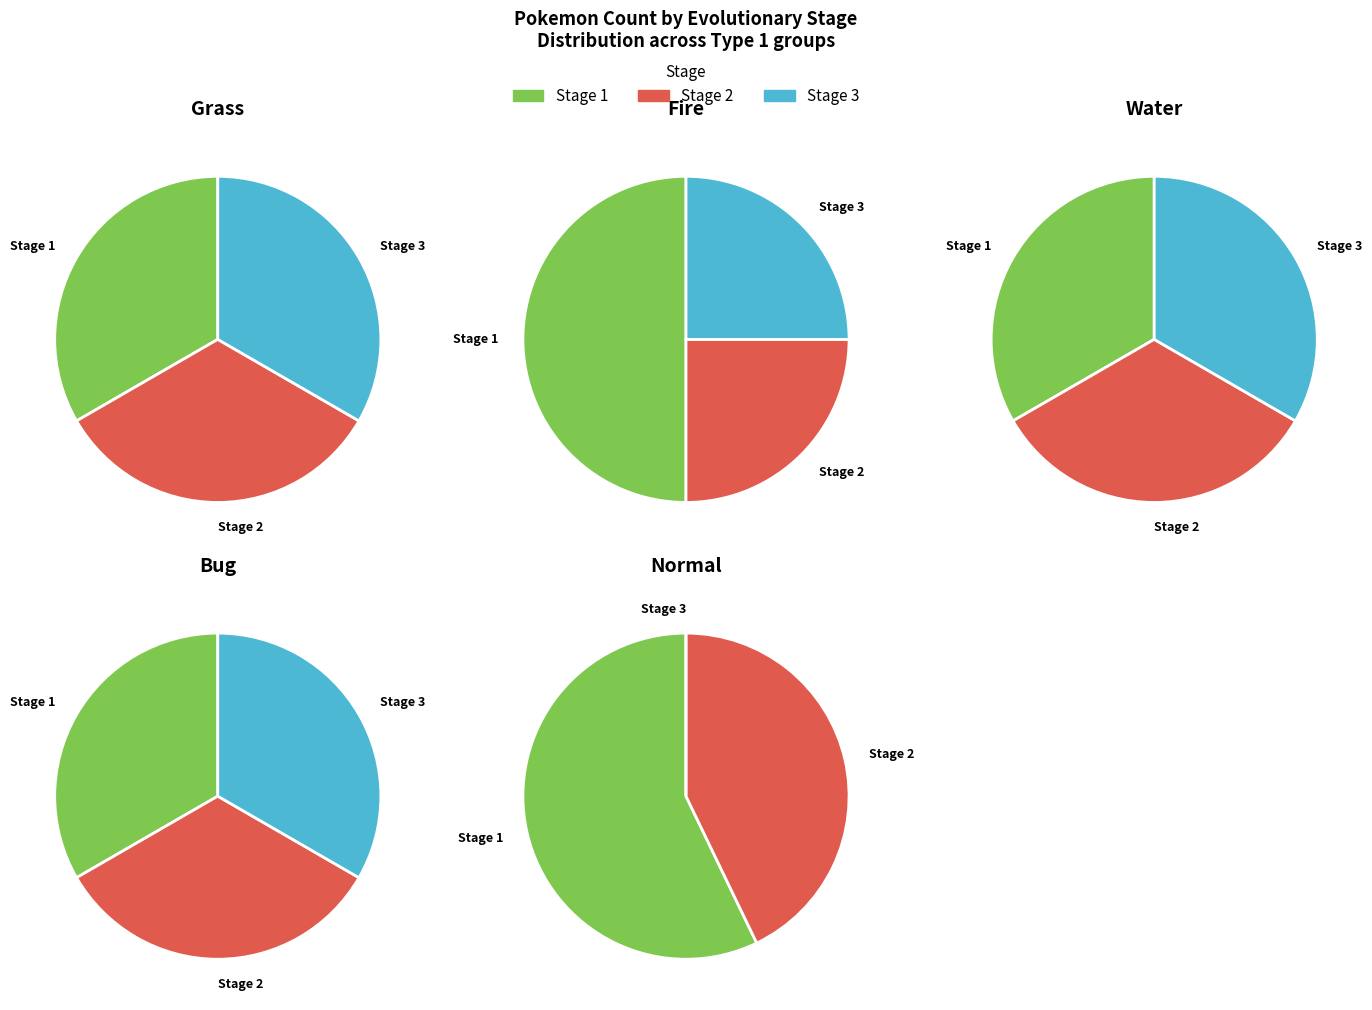

What is the ratio of the value at Stage 1 to the value at Stage 2?

1.3